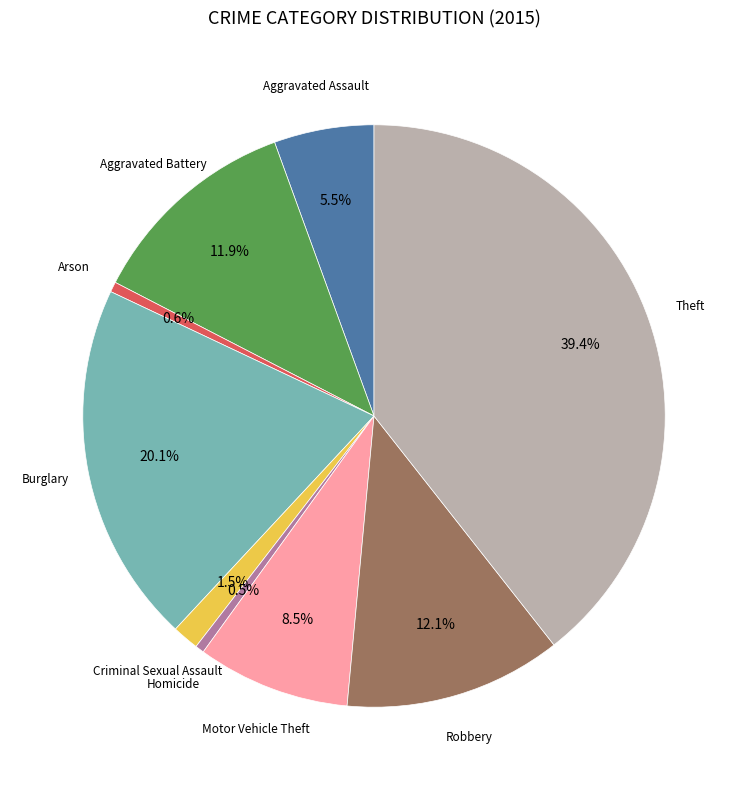

Does any single category account for the majority?

No